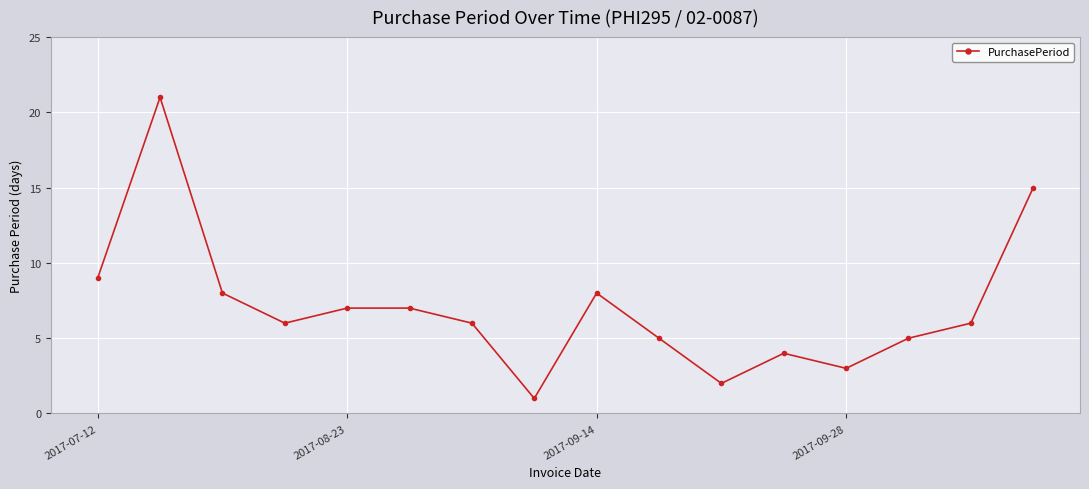

Does the chart have visible grid lines?

Yes